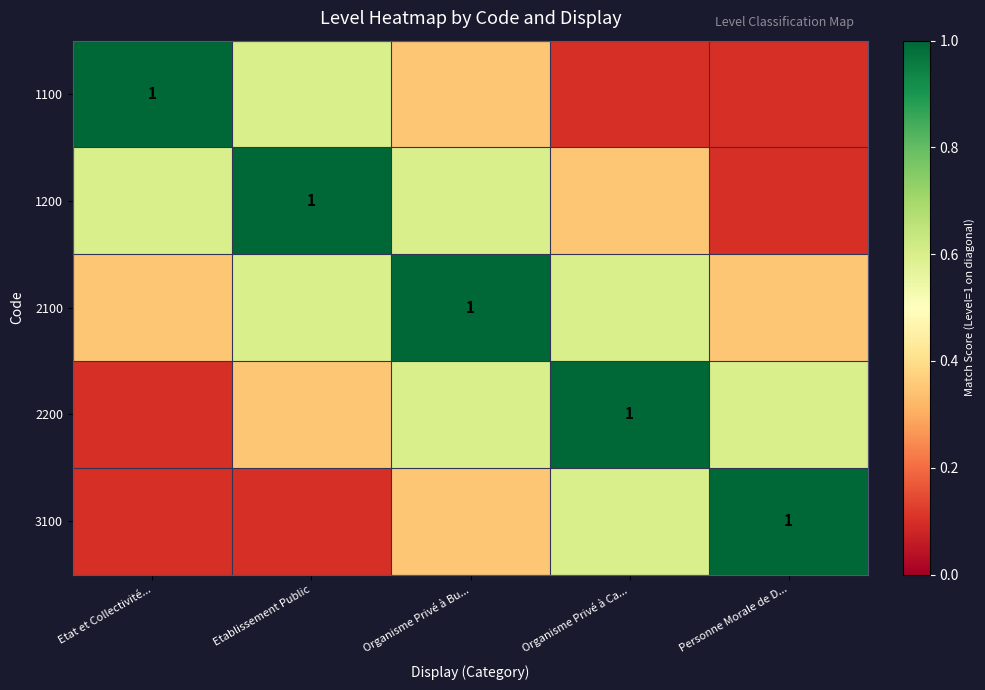

Which series has the largest total across all categories?

2100